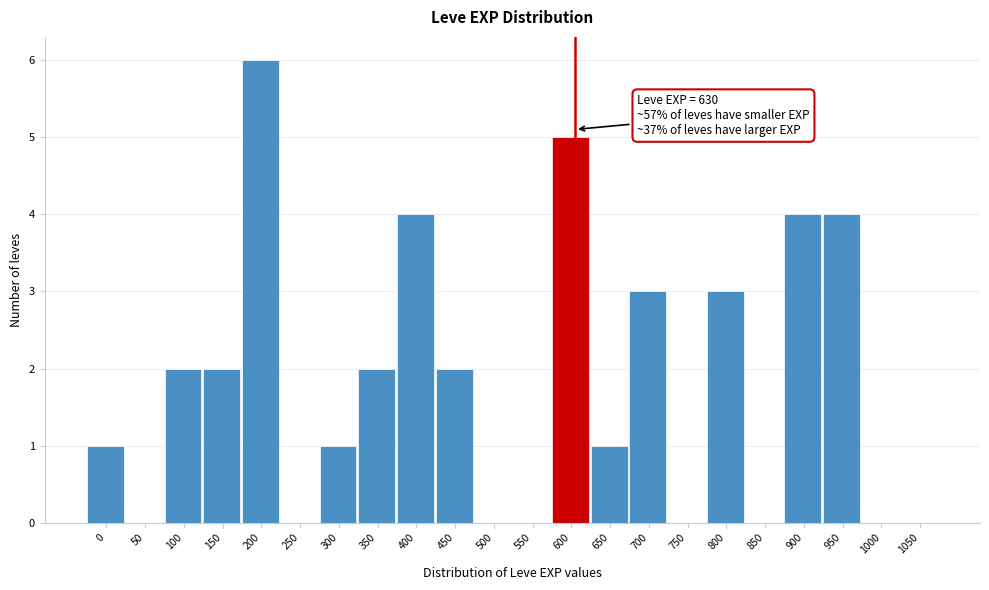

Reading left to right, list all the values displayed in this chart.

0=1	50=0	100=2	150=2	200=6	250=0	300=1	350=2	400=4	450=2	500=0	550=0	600=5	650=1	700=3	750=0	800=3	850=0	900=4	950=4	1000=0	1050=0